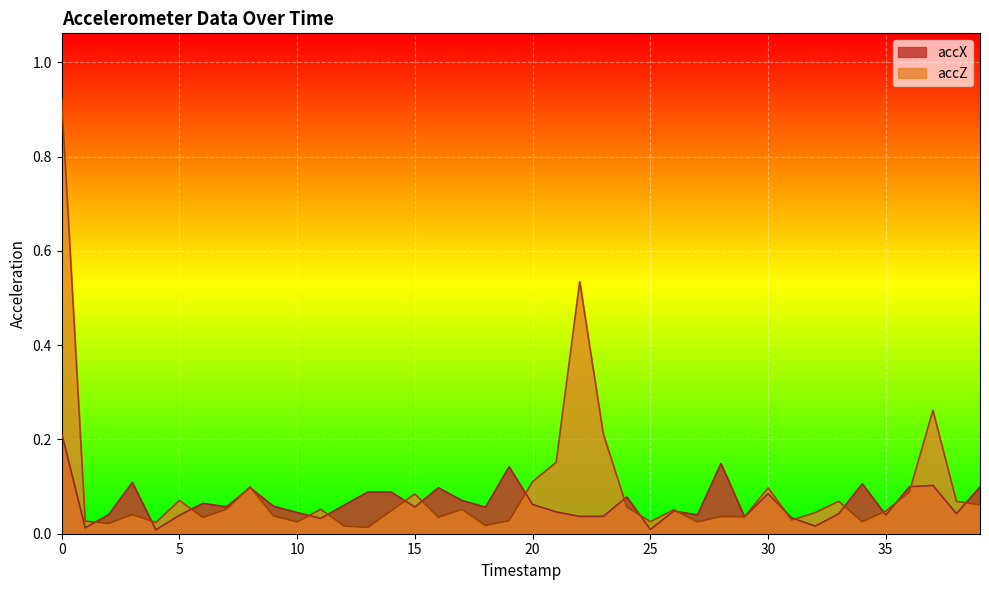

What are all the series names shown in the legend?

accX, accZ